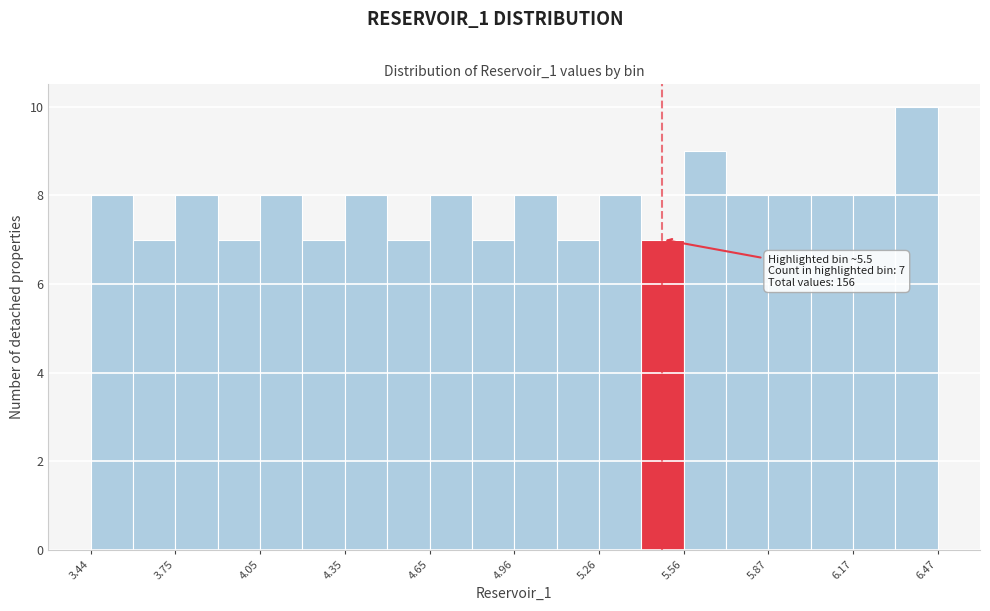

Read against the x-axis, roughly where is the centre of the tallest bar?

6.40